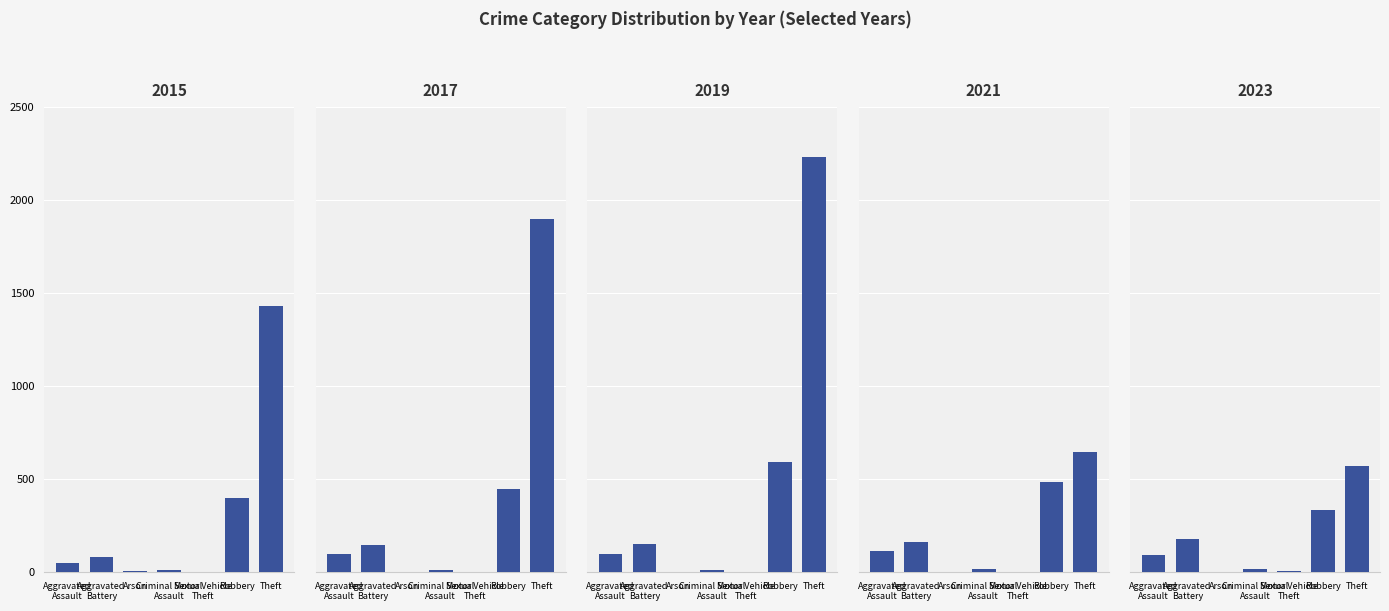

What position from the left is Theft?

7